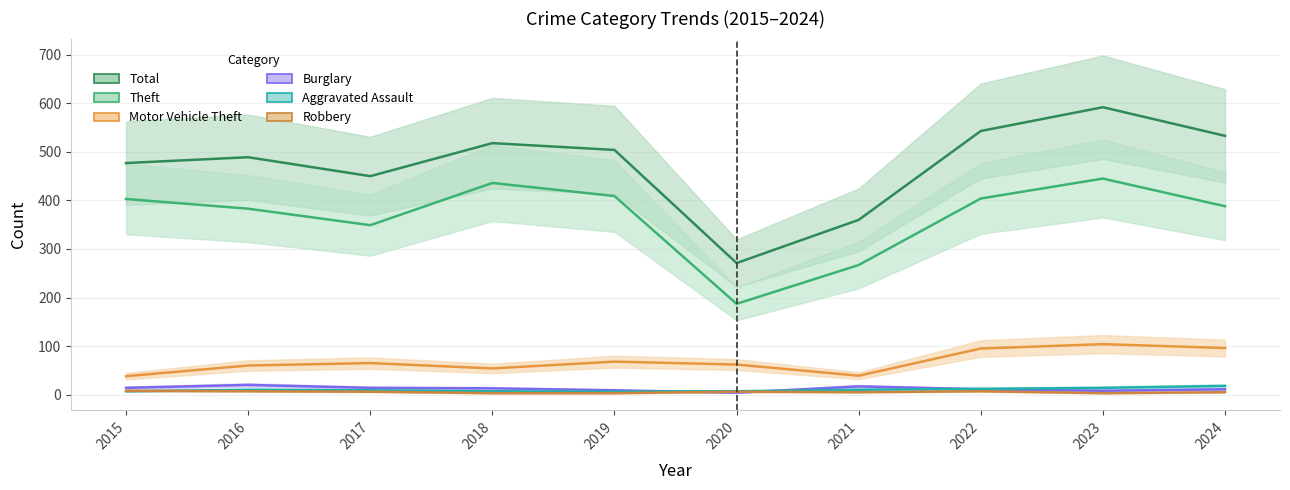

Where is the first local maximum for Theft?

2018